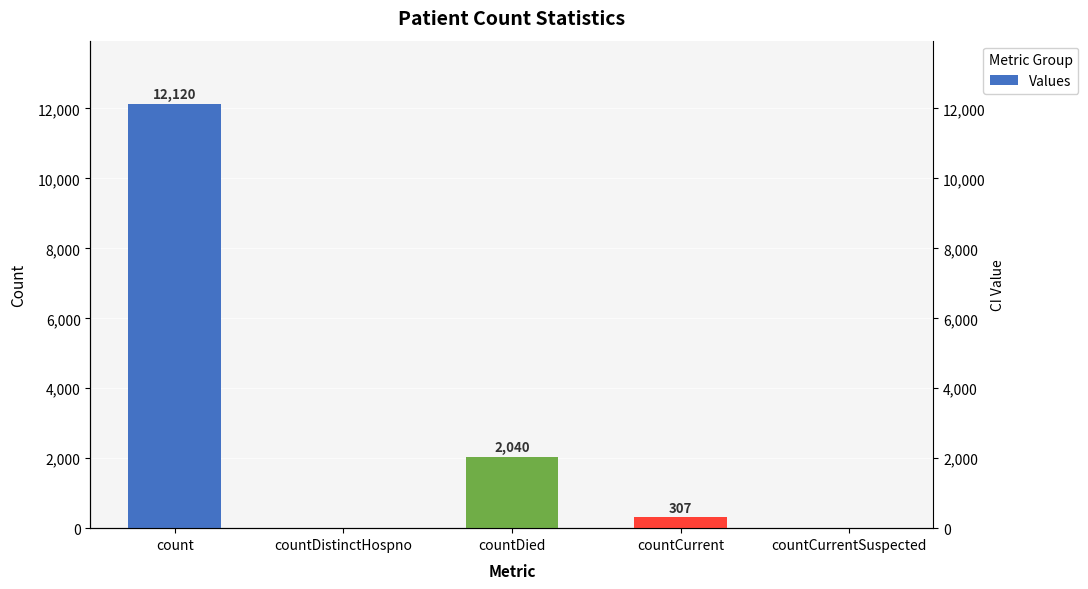

What position from the right is countDistinctHospno?

4